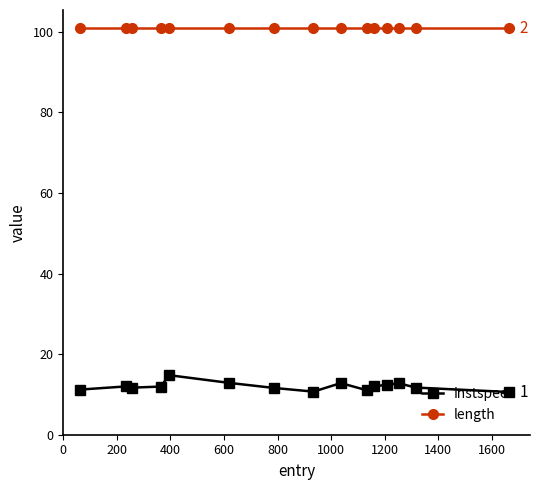

Which series has the widest spread of values?

instspeed